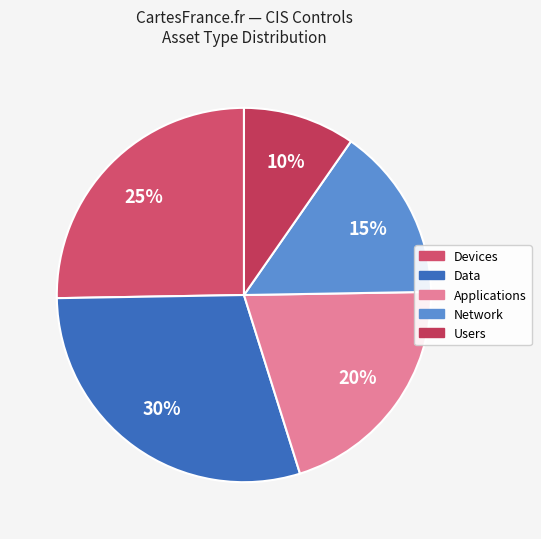

Which slice is the largest?

Data